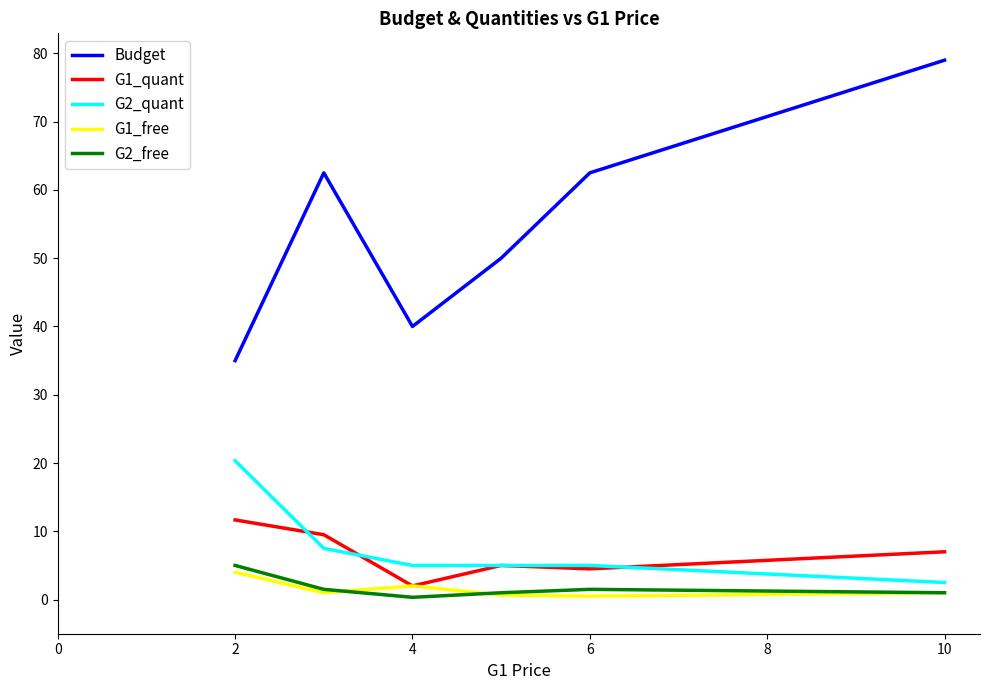

What is the difference between the maximum and minimum values in the G2_free series?

4.7